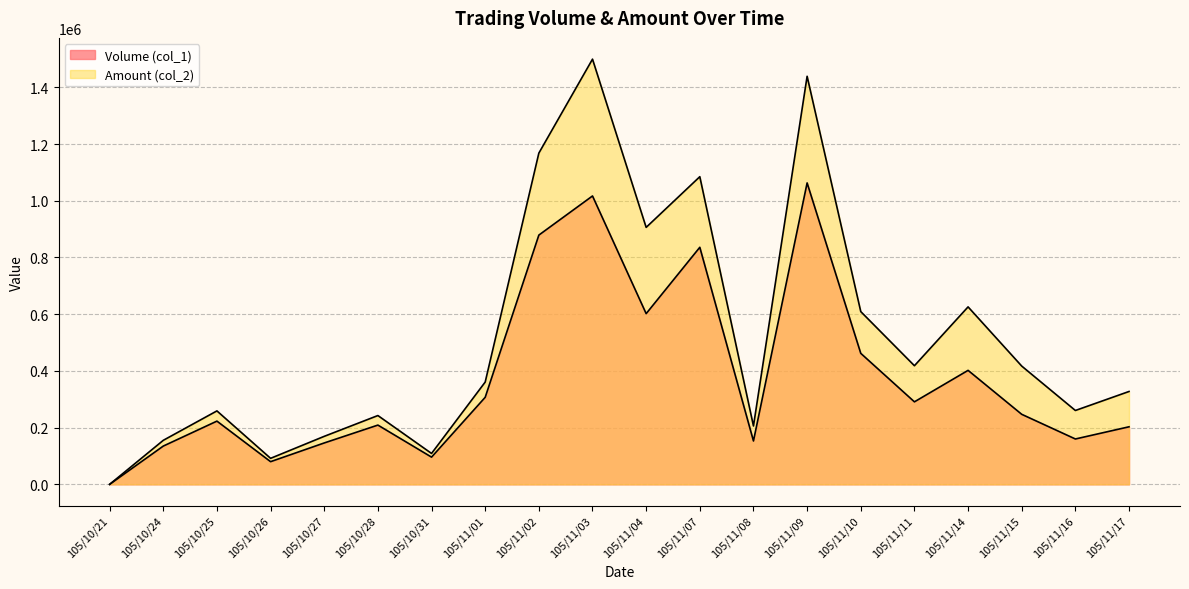

What is the difference between the maximum and minimum values in the Amount (col_2) series?

1499460